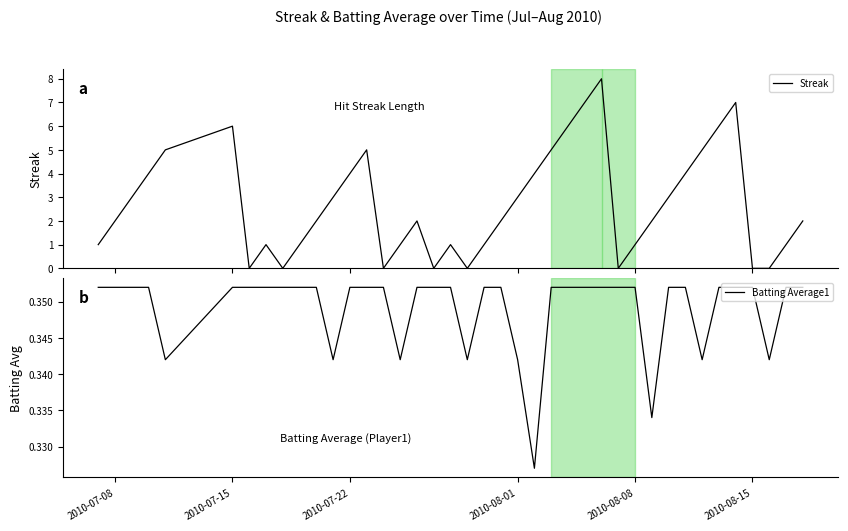

What is the maximum value for Streak?

8